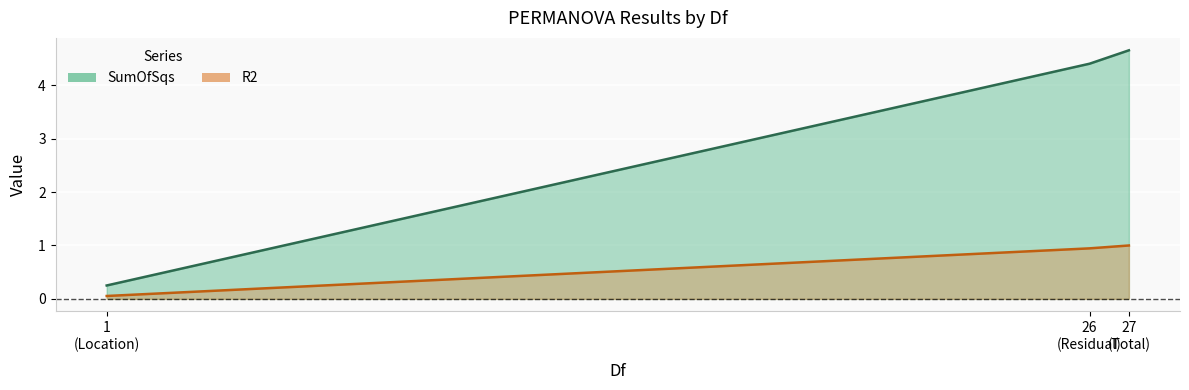

List the series in order of their peak value, lowest first.

R2, SumOfSqs